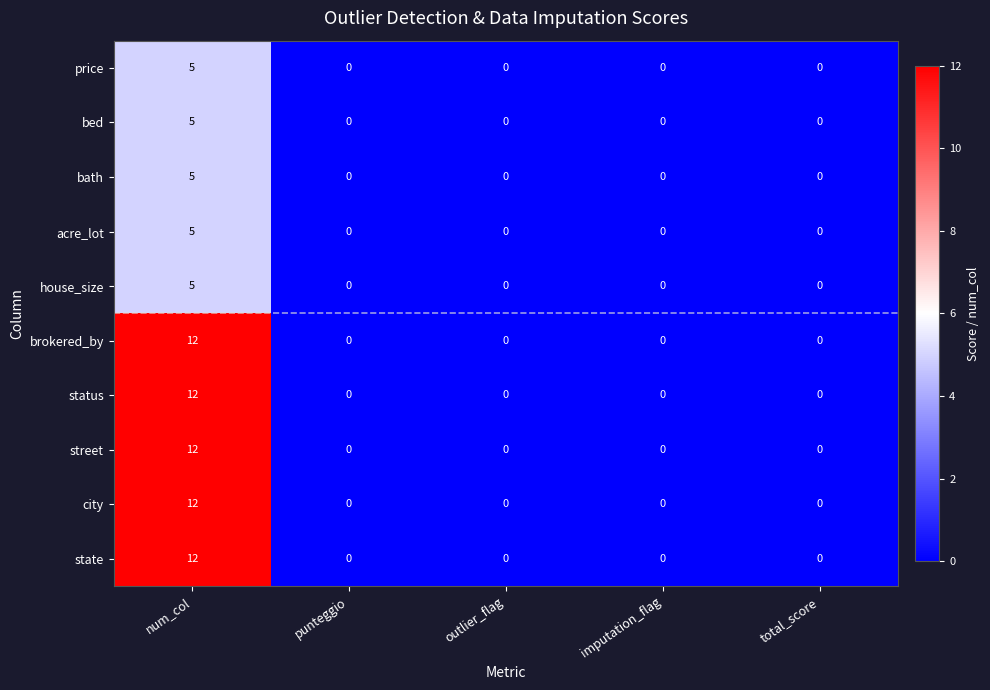

What is the difference between the maximum and minimum values in the acre_lot series?

5